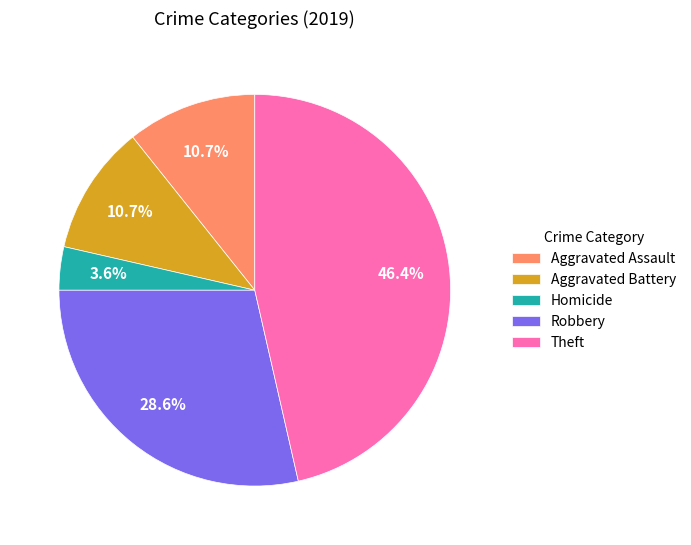

To the nearest percent, what percentage of the pie is Homicide?

4%